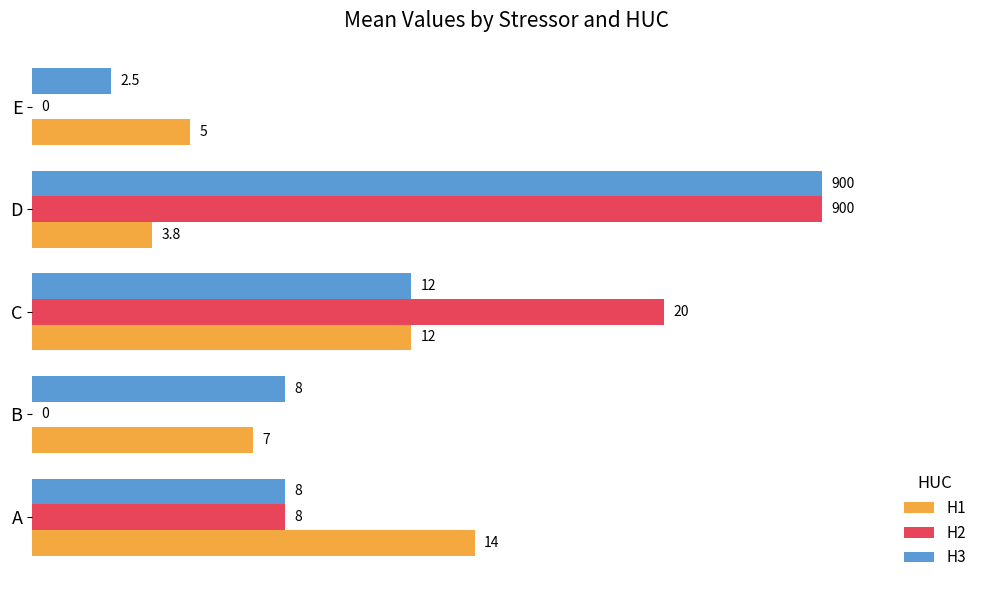

The value of H2 at E is -16.5. True or false?

False